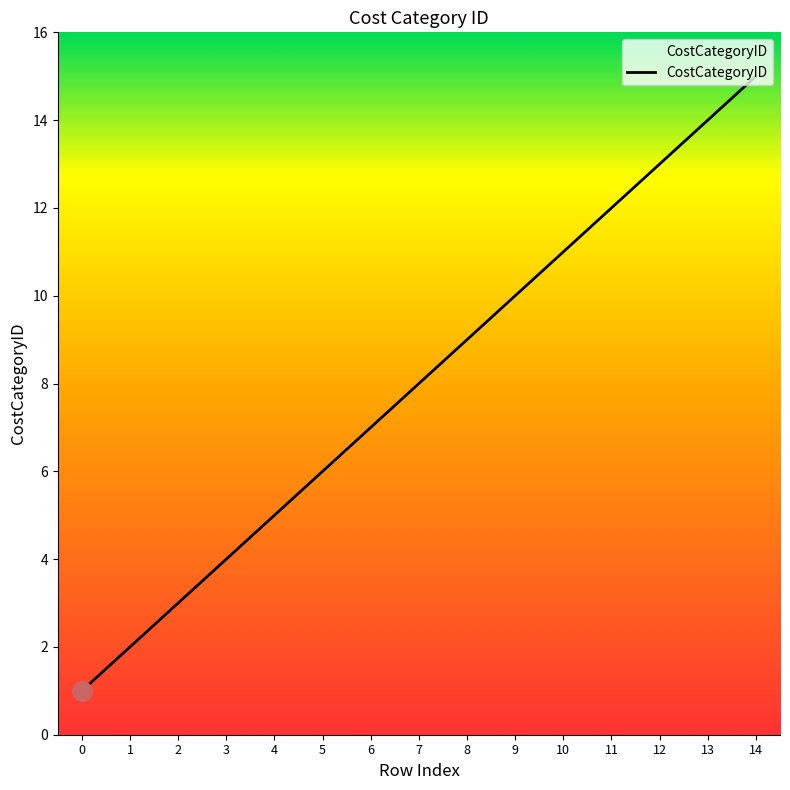

What is the approximate value at 5?

6